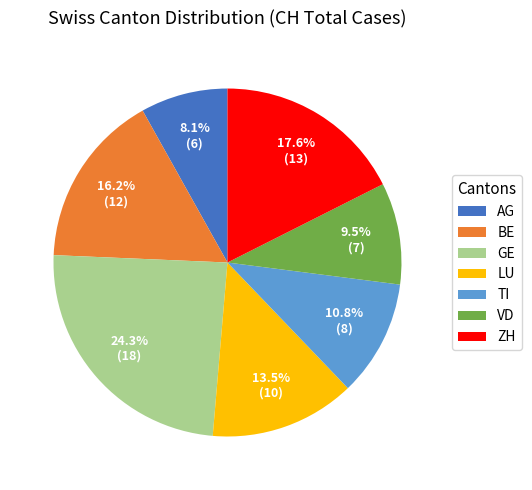

Count the number of slices in the pie.

7